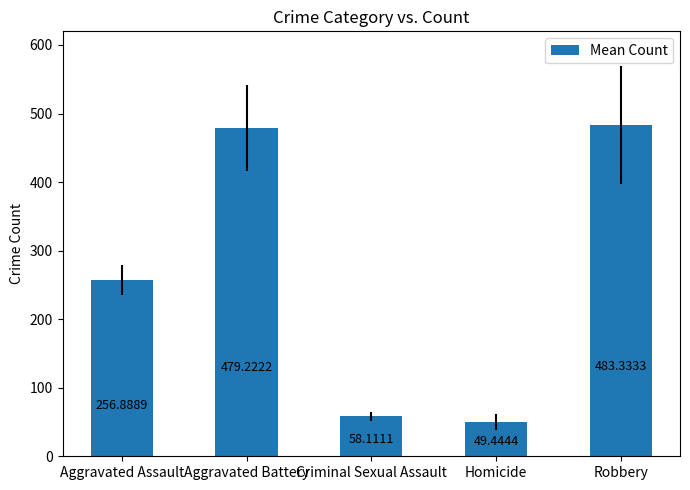

What is the difference between the values at Robbery and Homicide?

433.9